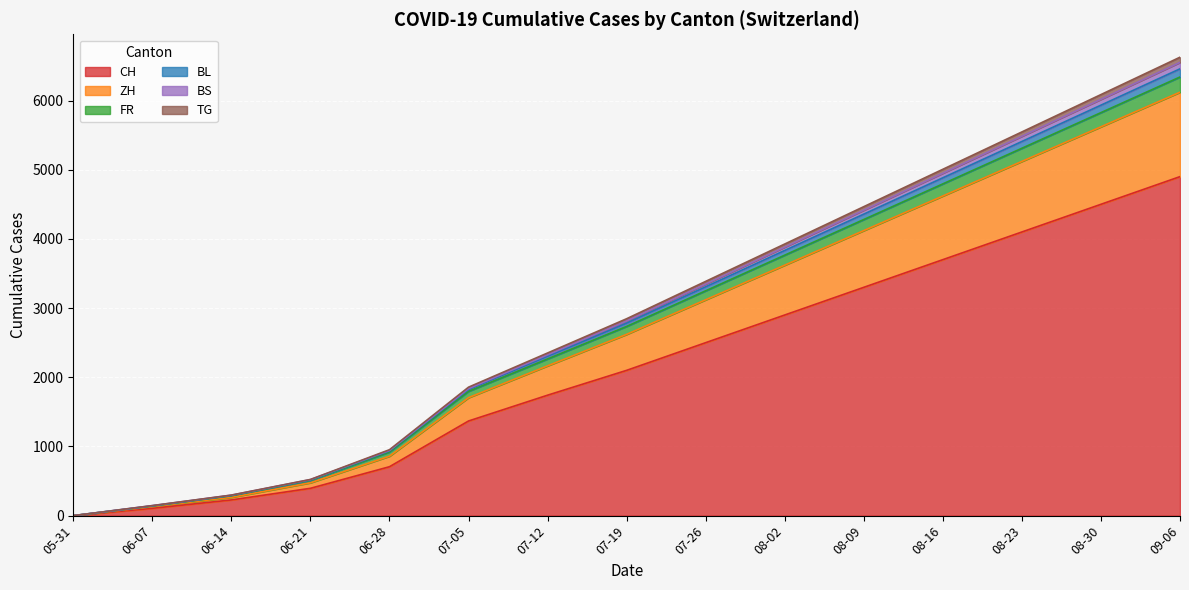

At which label does FR reach its minimum?

05-31